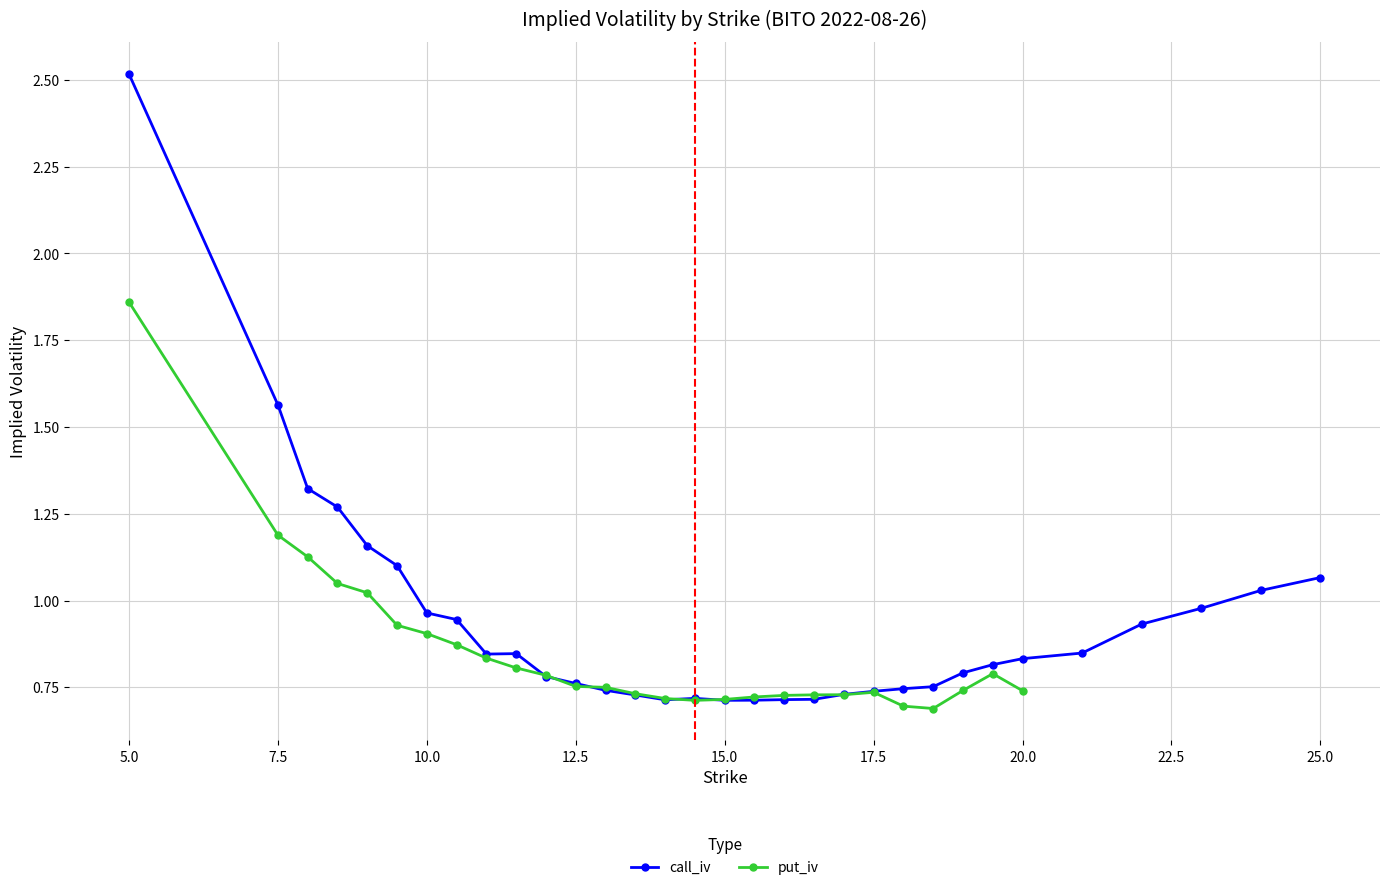

In call_iv, how many points are higher than both neighbors (excluding endpoints)?

2